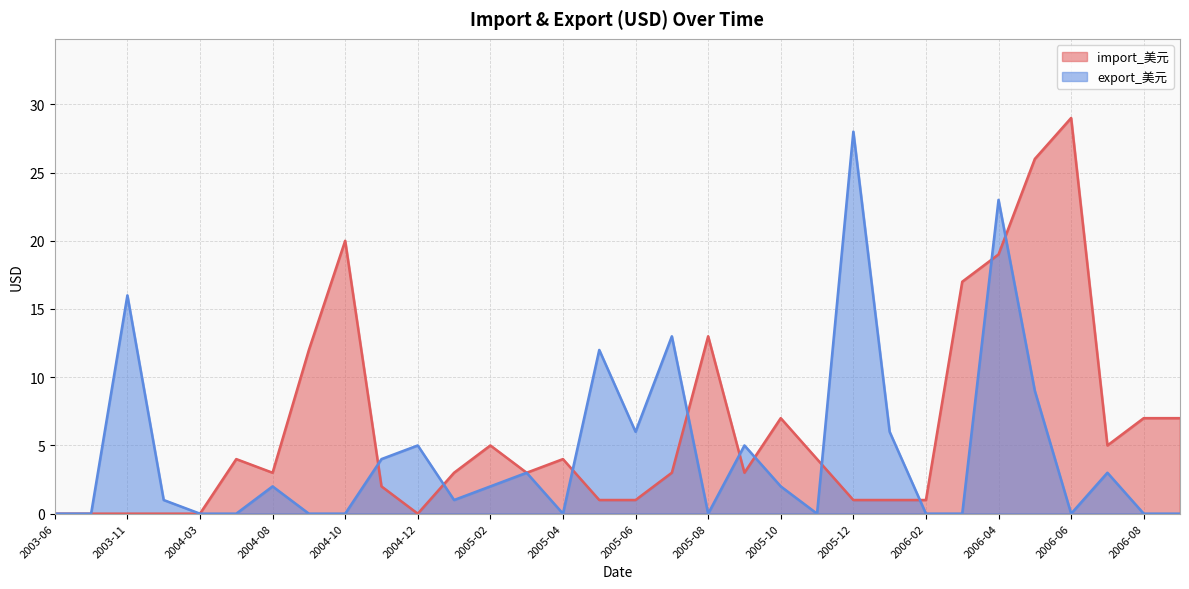

Where is the first local minimum for export_美元?

2005-01